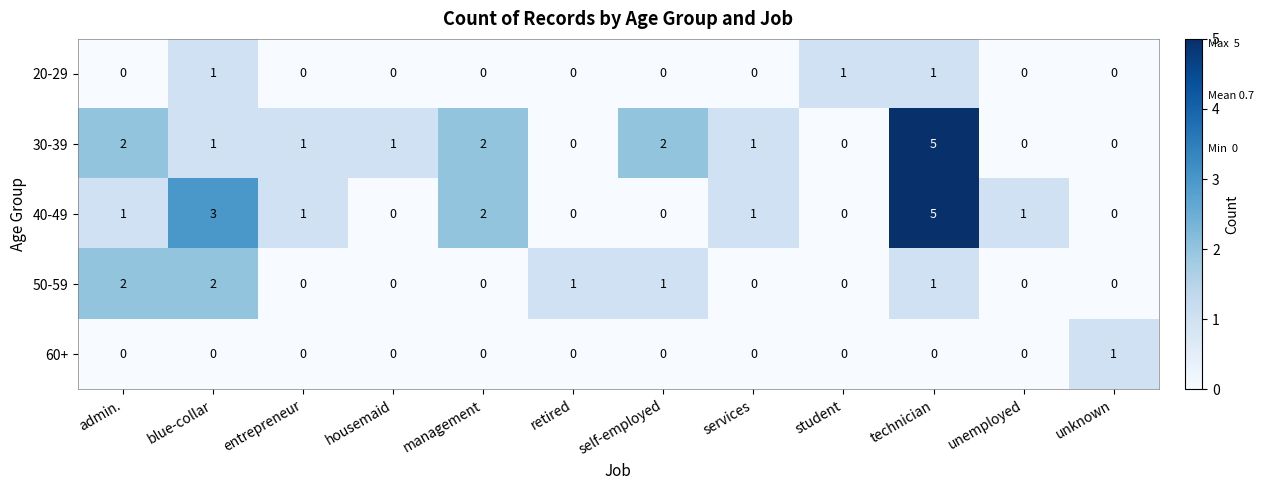

Count the 40-49 values in the range 0 to 2.

10